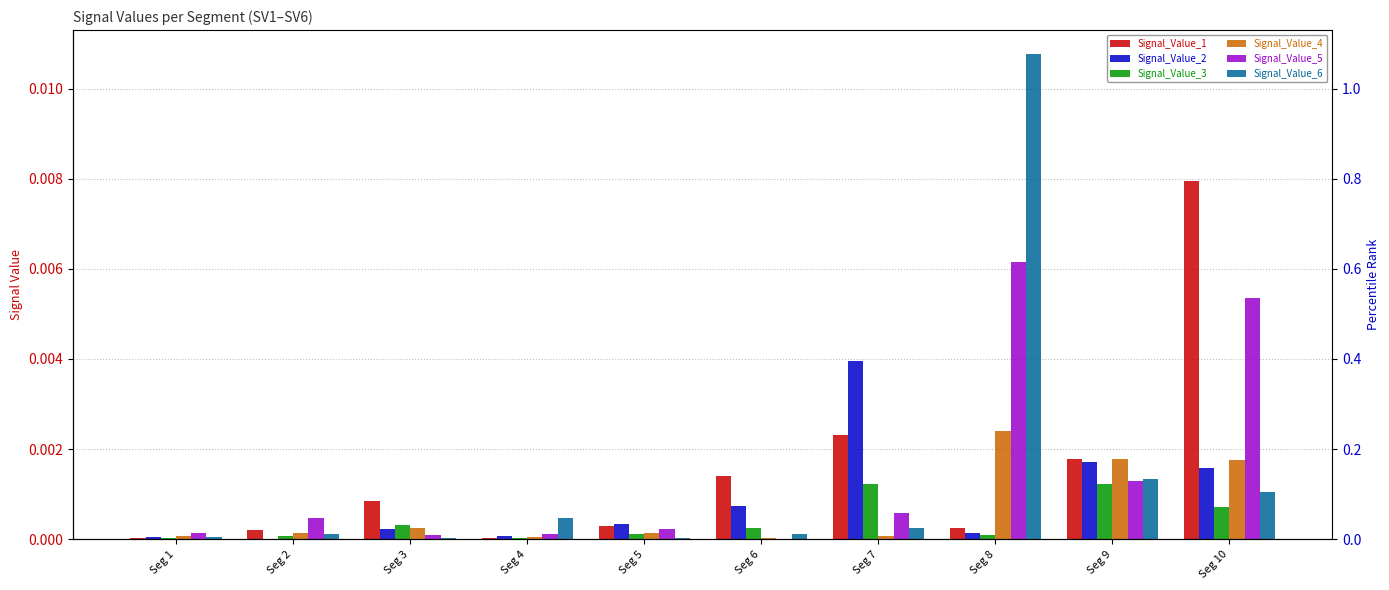

List the labels in order of Signal_Value_5 value, largest first.

Seg 8, Seg 10, Seg 9, Seg 7, Seg 2, Seg 5, Seg 1, Seg 4, Seg 3, Seg 6